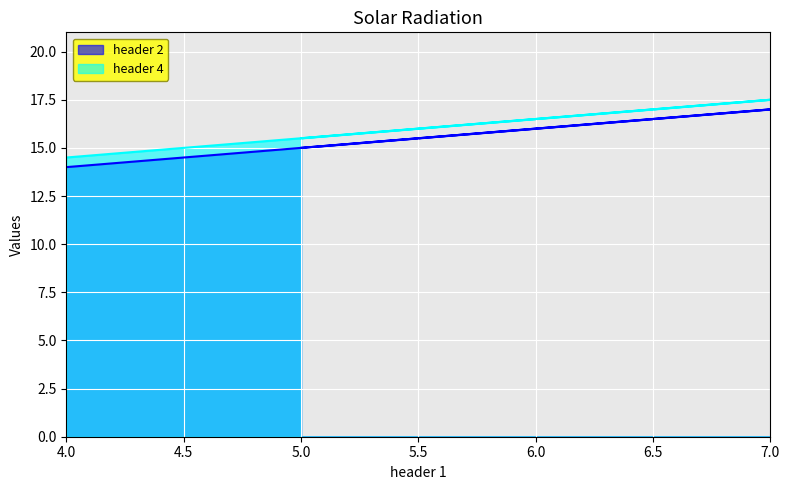

The value of header 4 at 7 is 10.1. True or false?

False